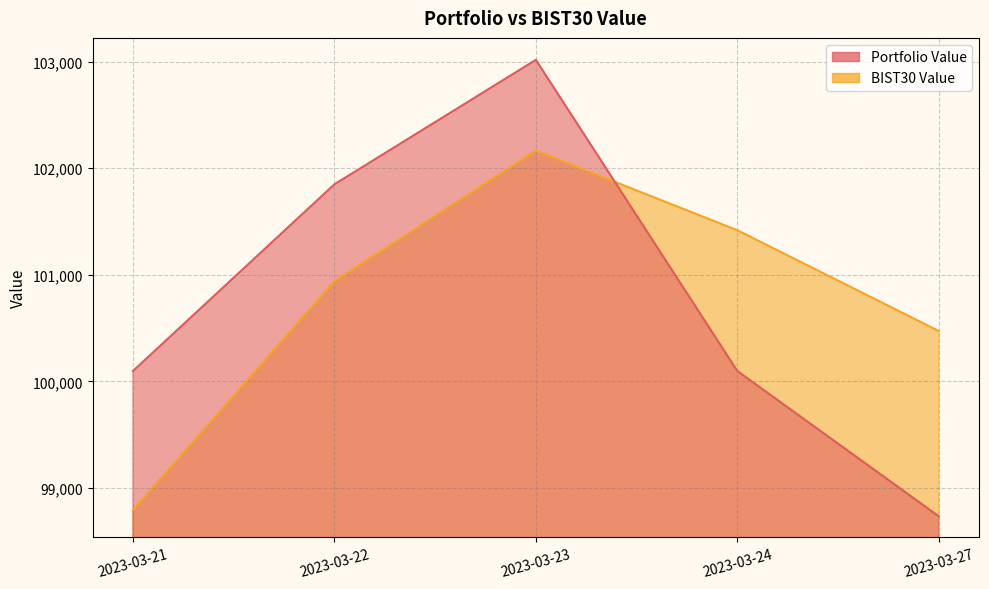

True or false: BIST30 Value has a value of 154829.7 at 2023-03-21.

False